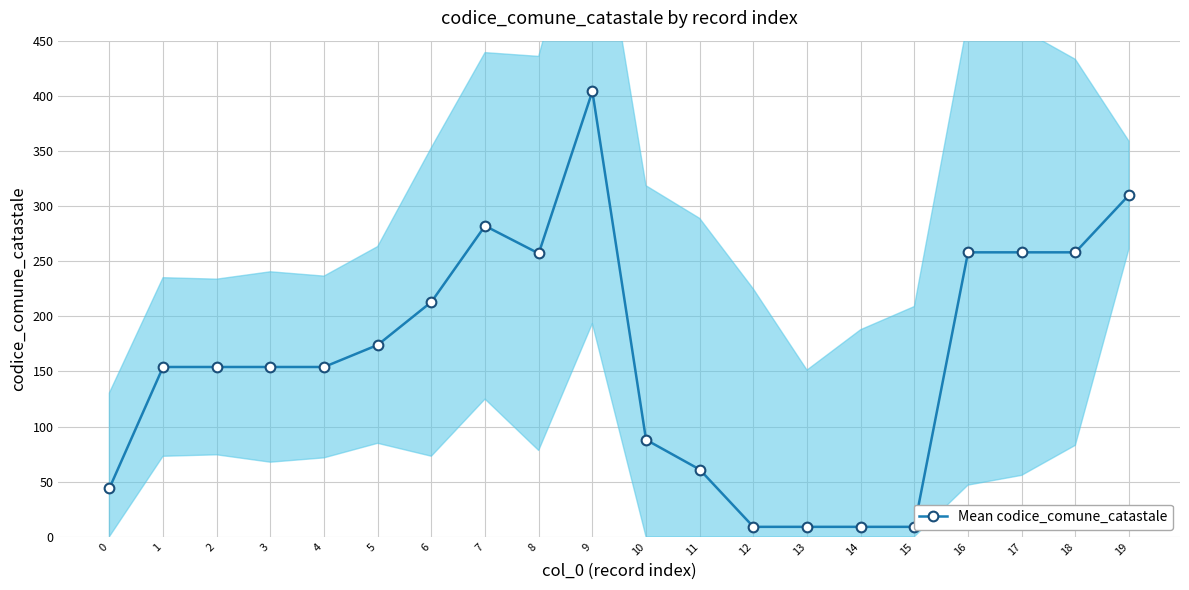

Between 6 and 13, which is larger?

6